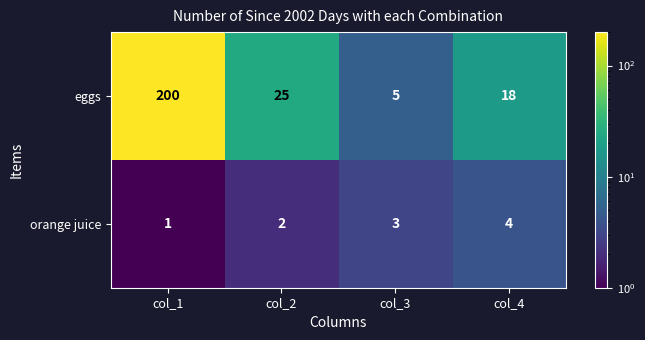

Reading left to right, what are all the values shown in this chart?

eggs: 200	25	5	18
orange juice: 1	2	3	4